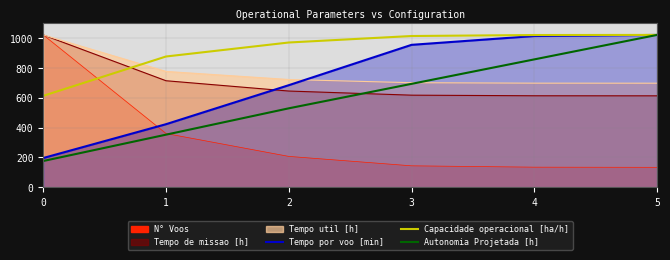

True or false: Autonomia Projetada [h] has more than 2 interior local peaks.

False